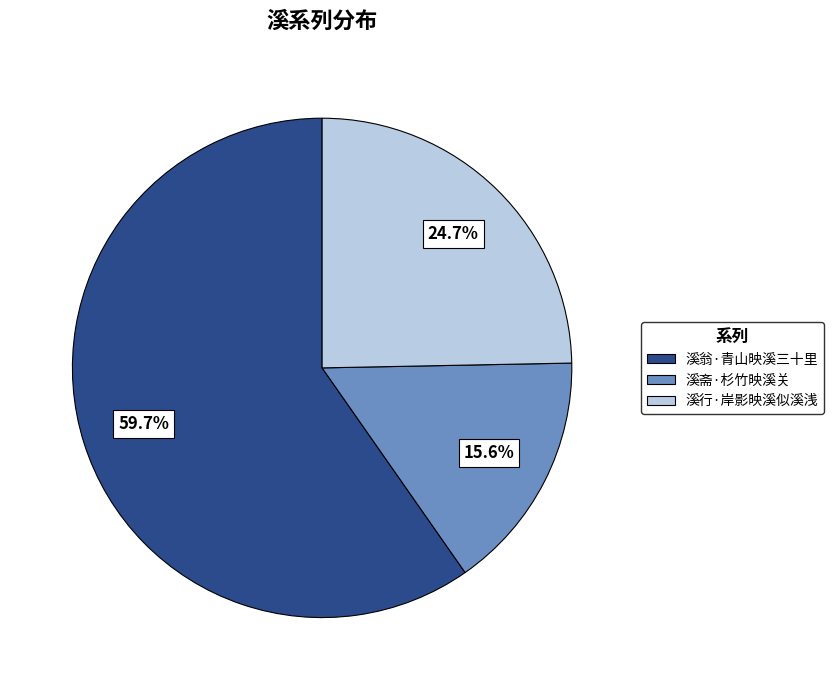

The 溪翁·青山映溪三十里 slice represents 60% of the pie. True or false?

True